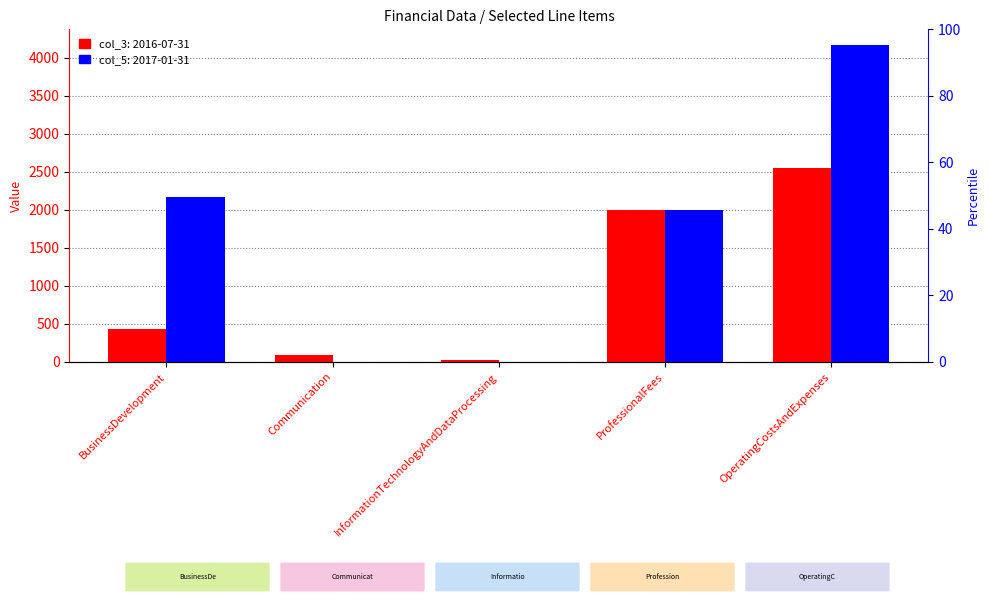

List the series in order of their peak value, lowest first.

2016-07-31, 2017-01-31